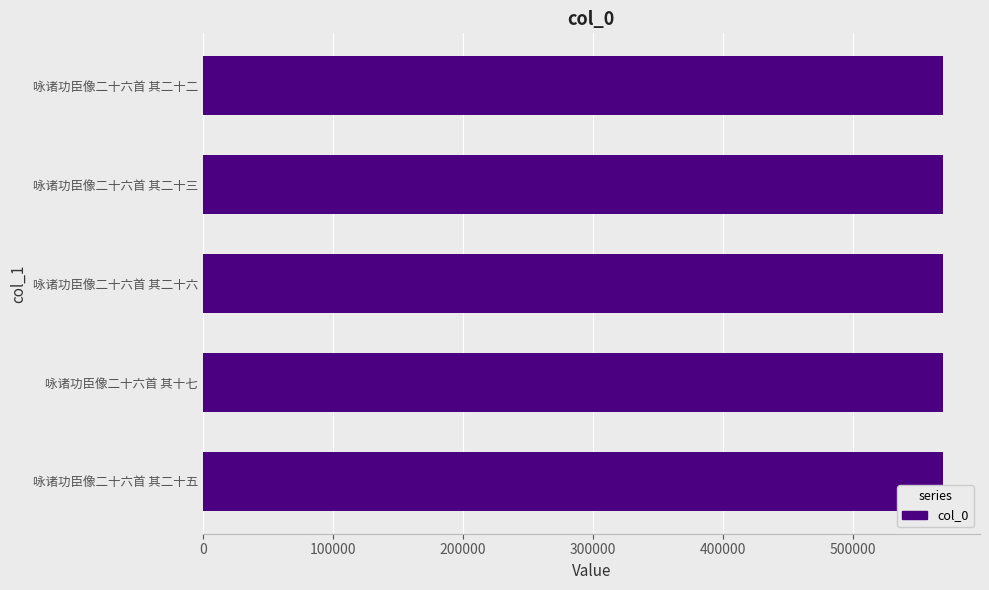

What is the average value?

569083